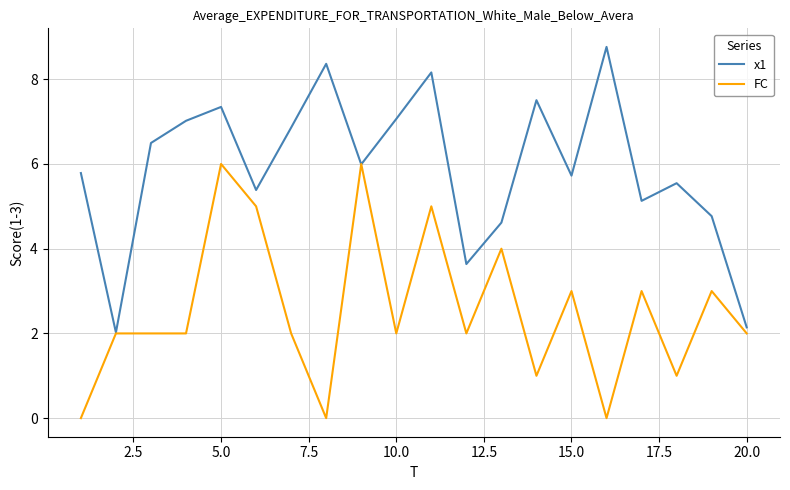

List the series in order of their peak value, lowest first.

FC, x1